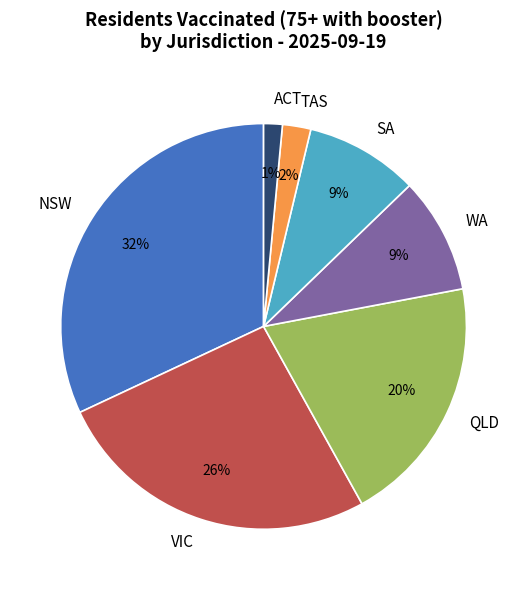

Which has a higher value, NSW or SA?

NSW